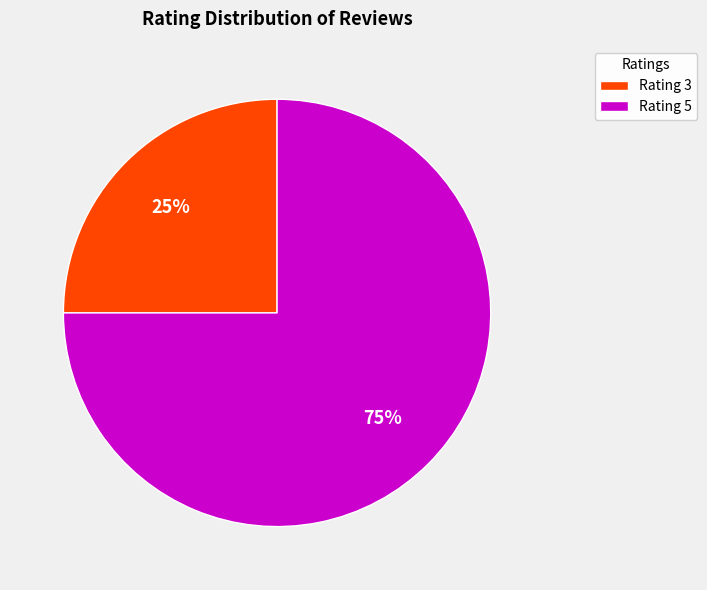

Count the number of slices in the pie.

2